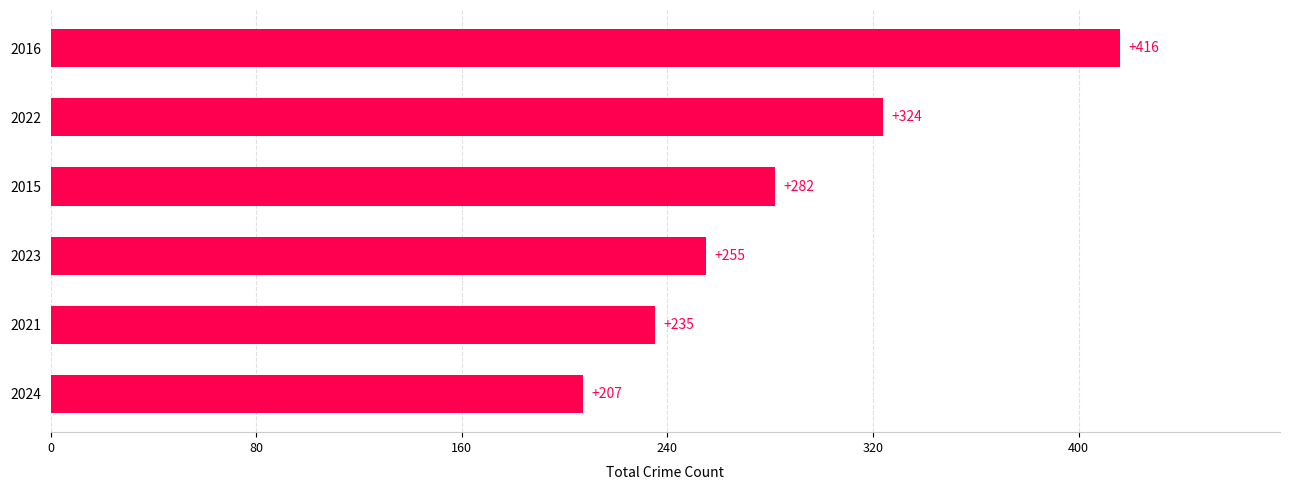

Rank the categories by value from highest to lowest.

2016, 2022, 2015, 2023, 2021, 2024